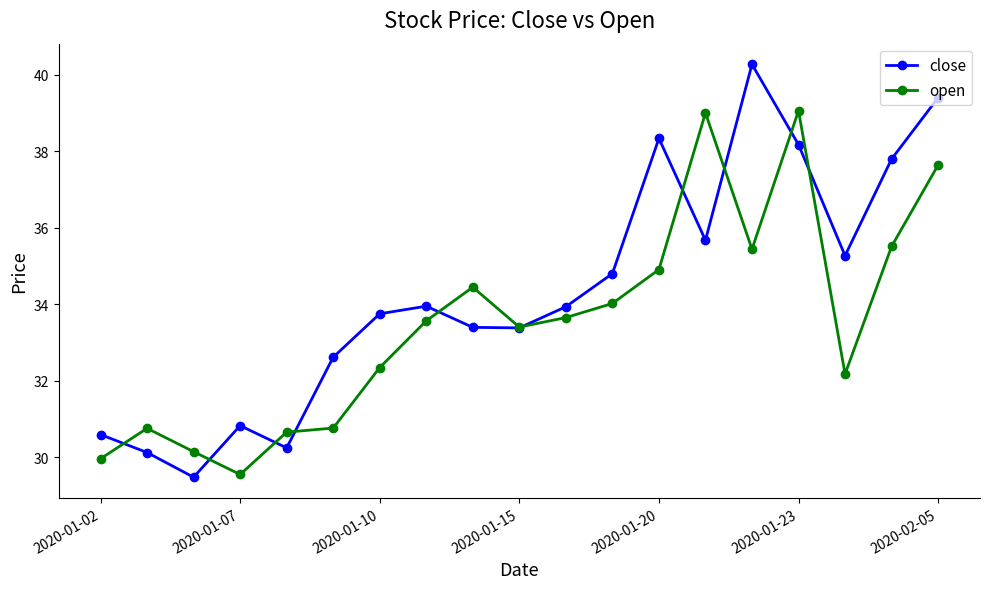

In close, how many points are lower than both neighbors (excluding endpoints)?

5